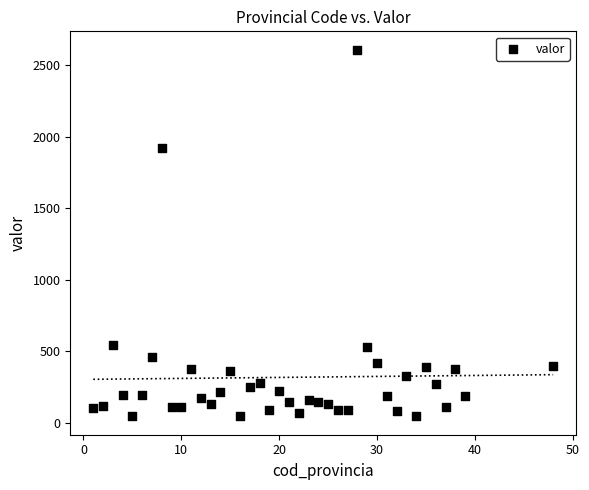

What is the range of Y values (max minus min)?

2563.6